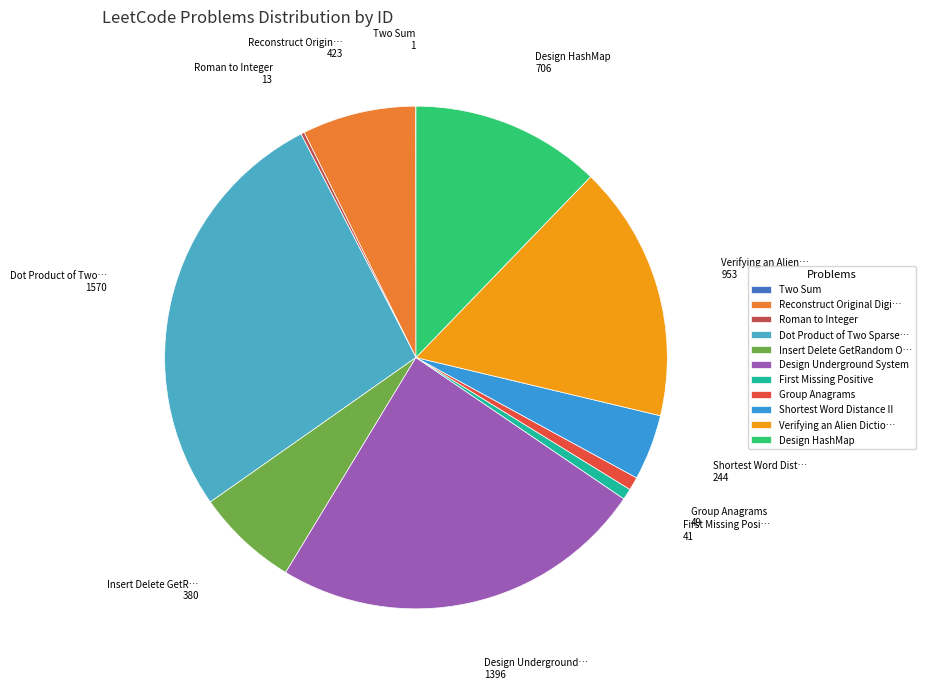

Is it true that Group Anagrams is 11% of the pie?

False